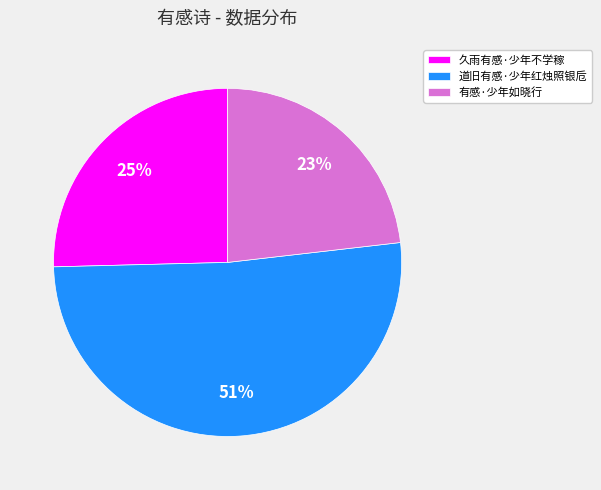

How many segments does this pie chart have?

3